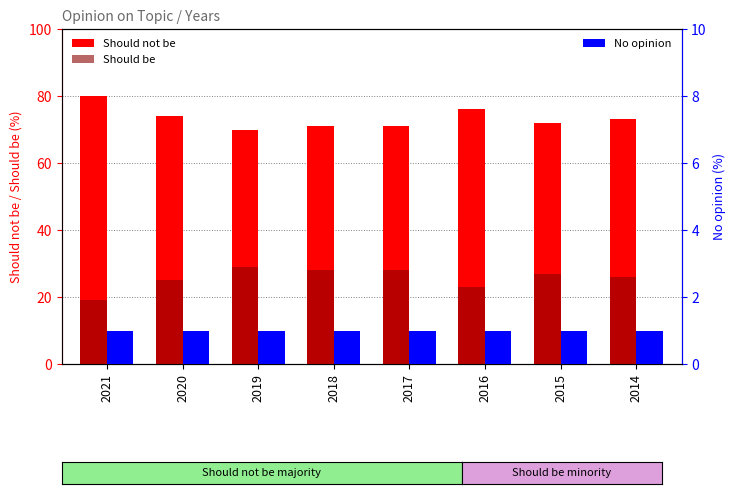

List the series in order of their overall mean, highest first.

Should not be, Should be, No opinion